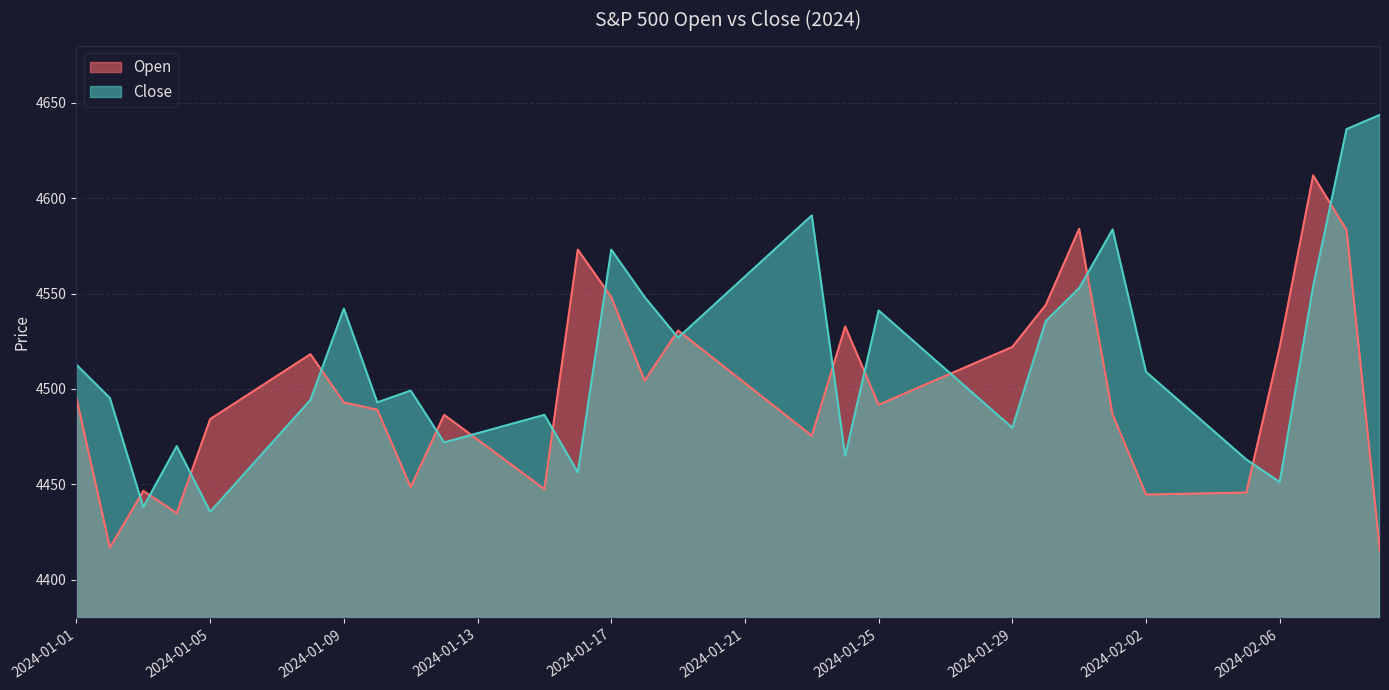

What is the sum of the Close values at 2024-01-27 and 2024-01-14?

8992.0